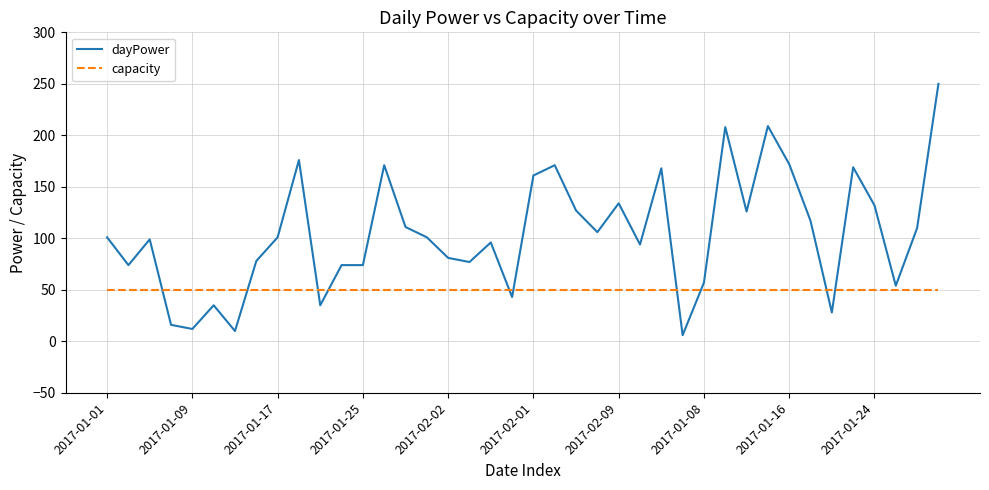

Which series ends up on top after the final intersection of capacity and dayPower?

dayPower